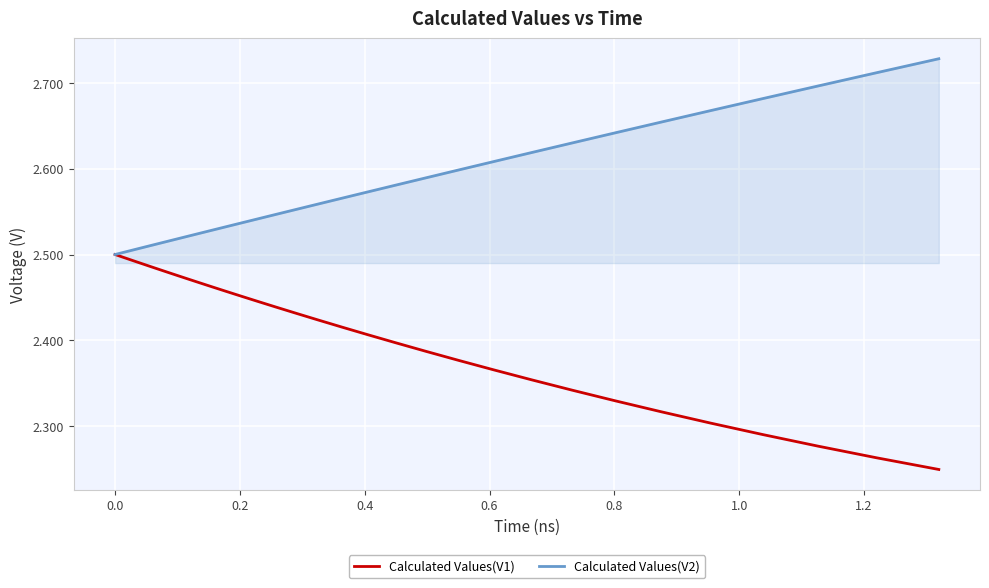

Which series has the largest total across all categories?

Calculated Values(V2)